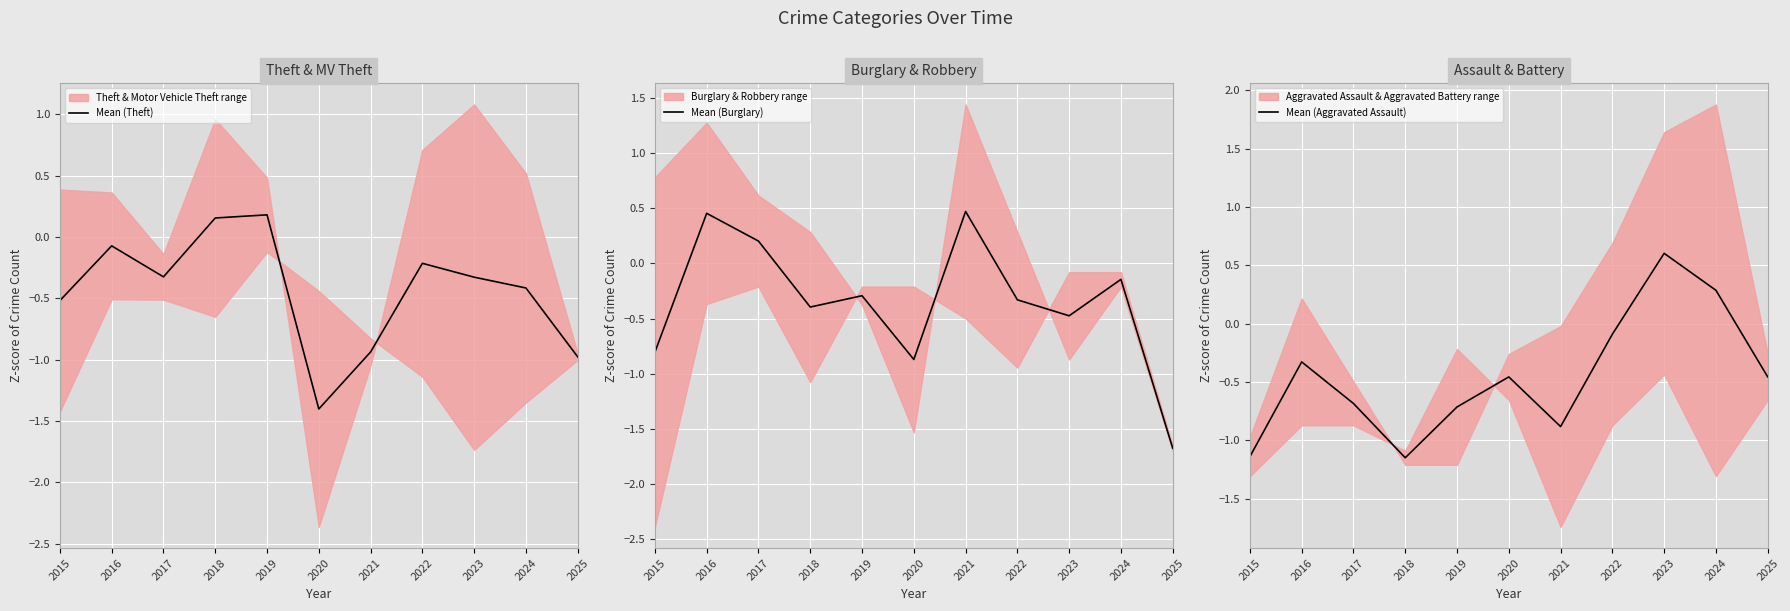

Is the value of Mean (Aggravated Assault) at 2023 greater than the value of Mean (Theft) at 2023?

Yes